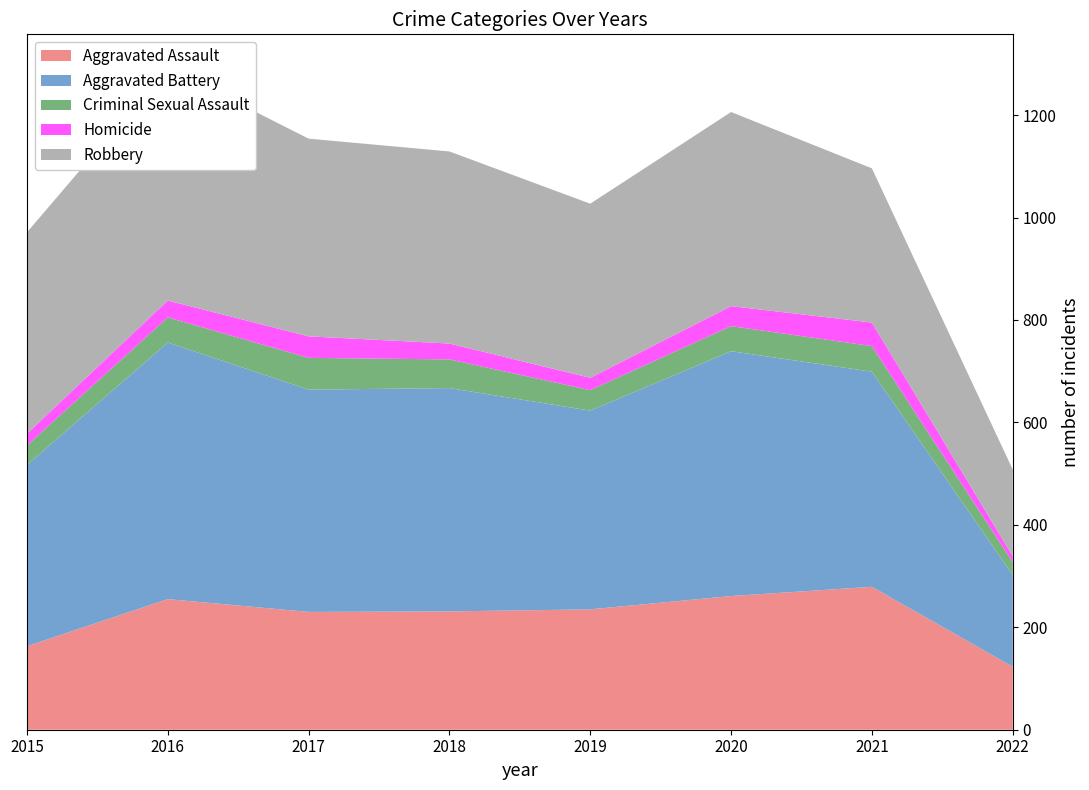

Reading right to left, list all the values displayed in this chart.

Aggravated Assault: 123	279	261	235	231	230	255	163
Aggravated Battery: 179	420	478	388	436	434	501	354
Criminal Sexual Assault: 25	50	49	40	56	62	49	38
Homicide: 12	46	39	24	31	42	33	23
Robbery: 169	301	379	340	375	386	455	393